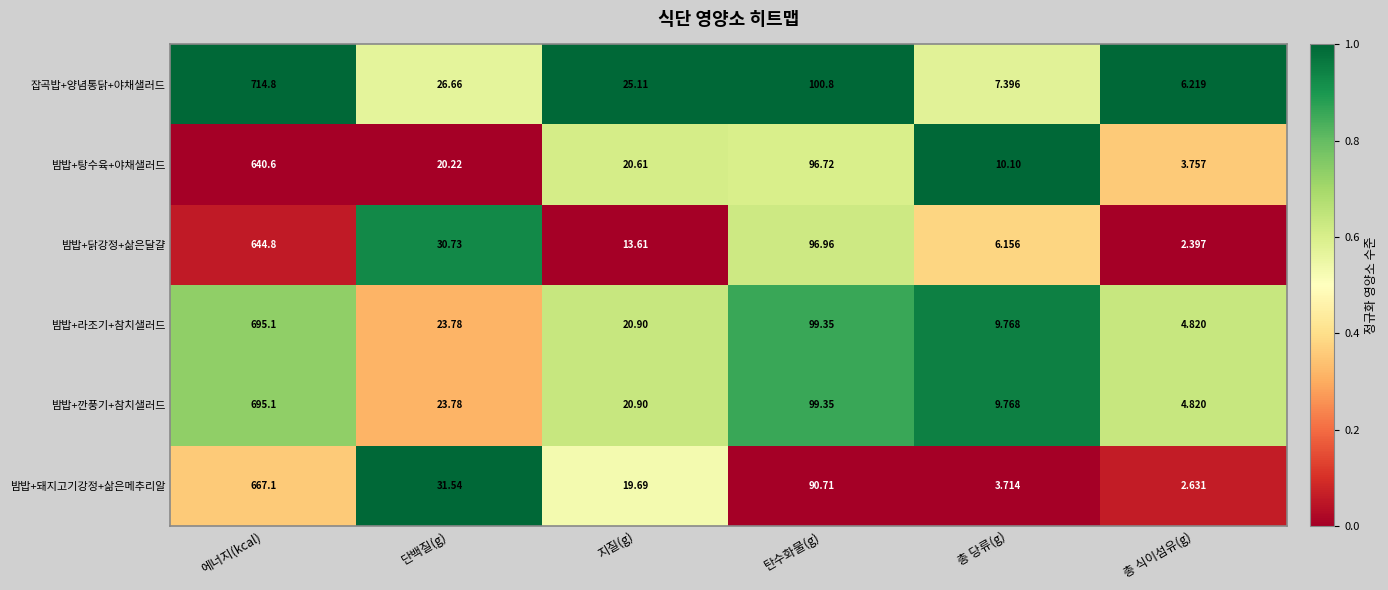

Which series has the largest range (max minus min)?

잡곡밥+양념통닭+야채샐러드